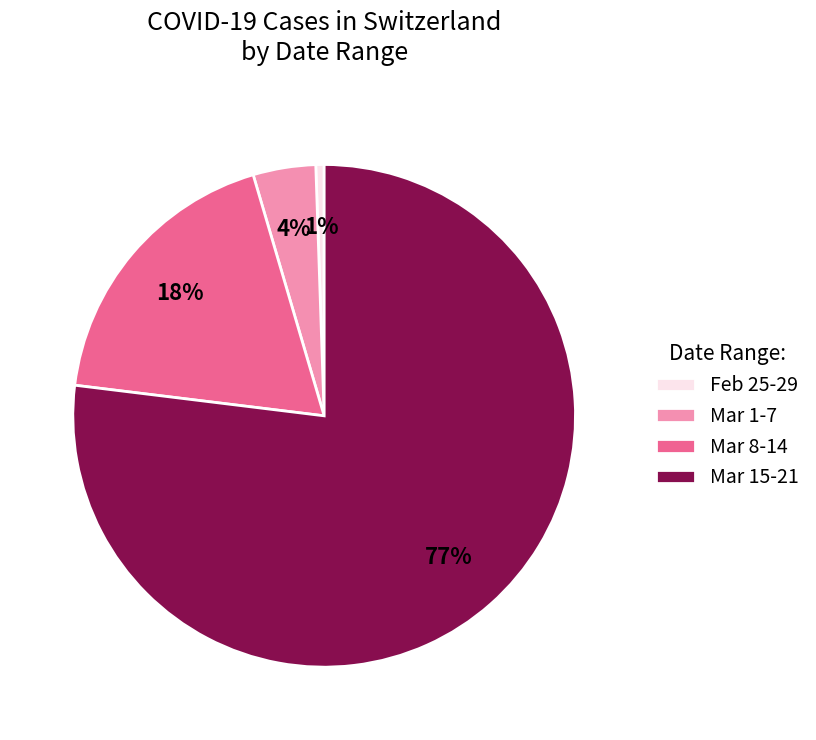

Count the number of slices in the pie.

4